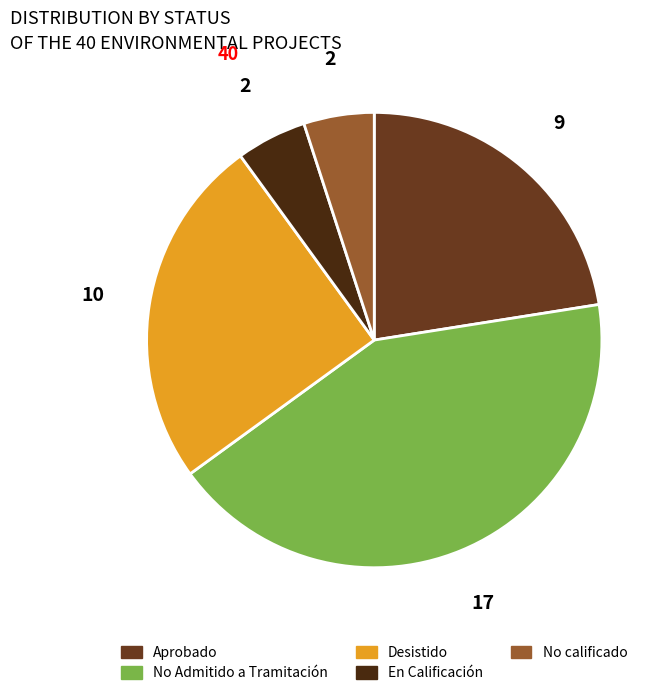

Count the number of slices in the pie.

5